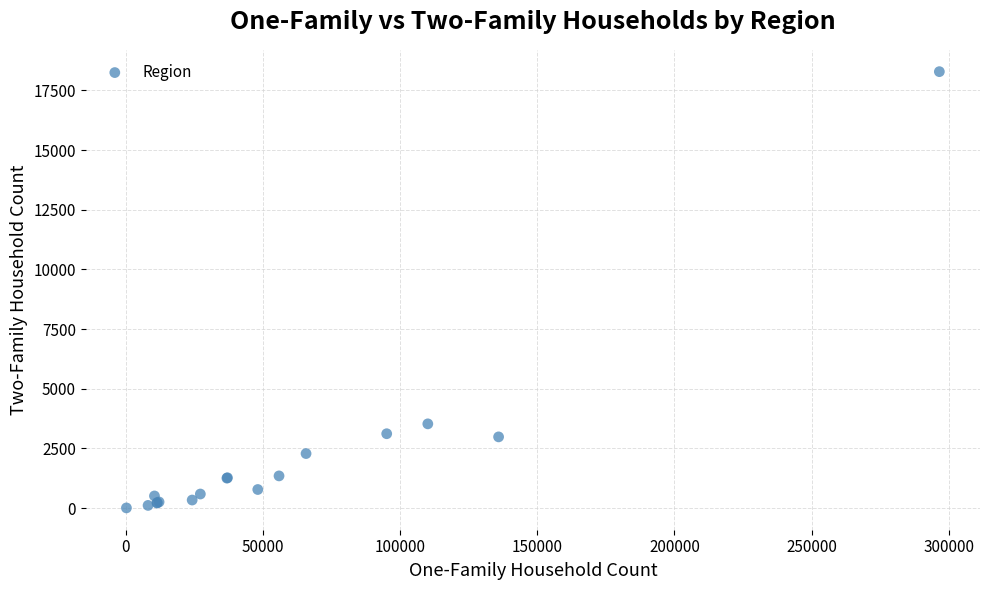

What Y value in the scatter plot is closest to 9145?

3528